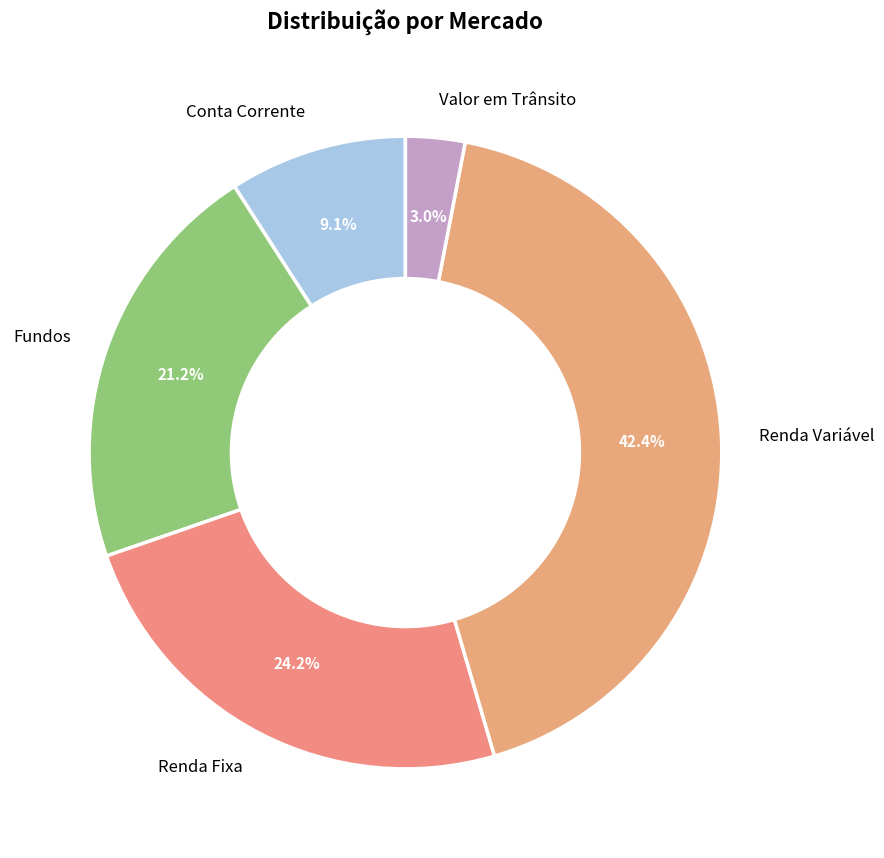

Approximately how many times larger is the value at Renda Fixa compared to Conta Corrente?

2.7